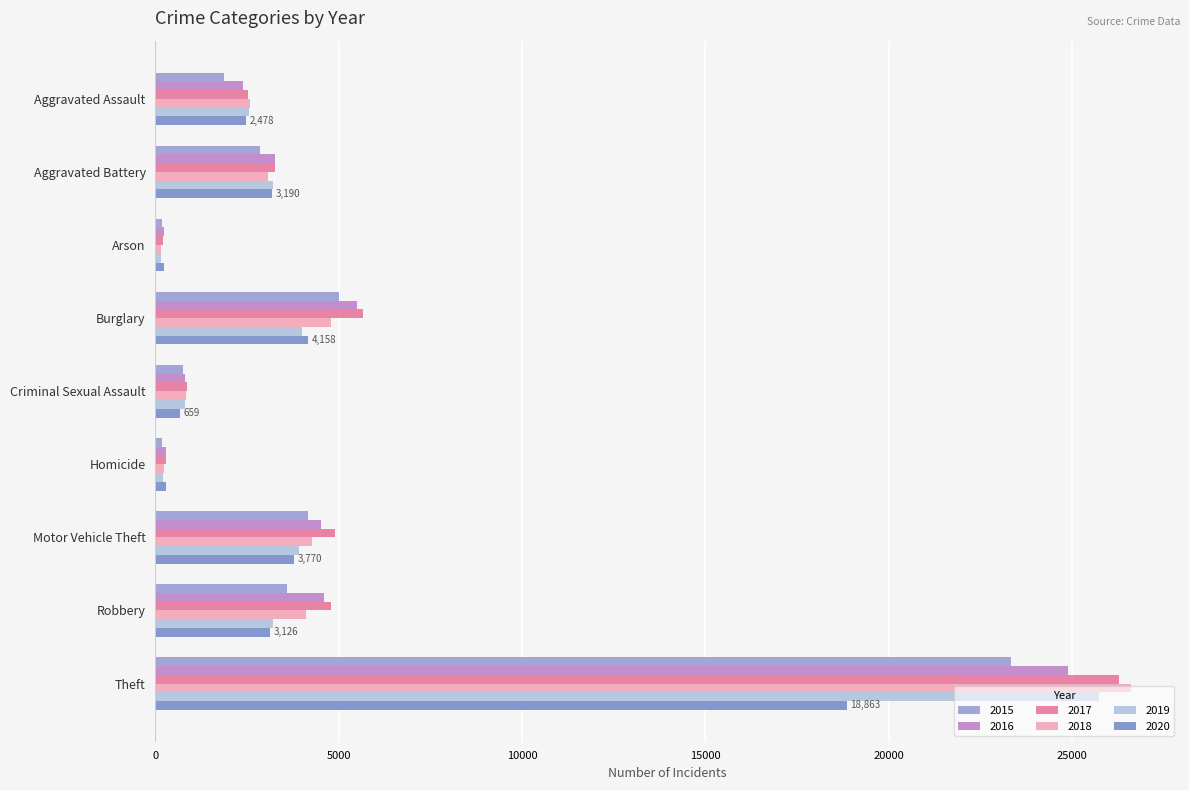

Read the 2016 value at Theft, to the nearest 50.

24900